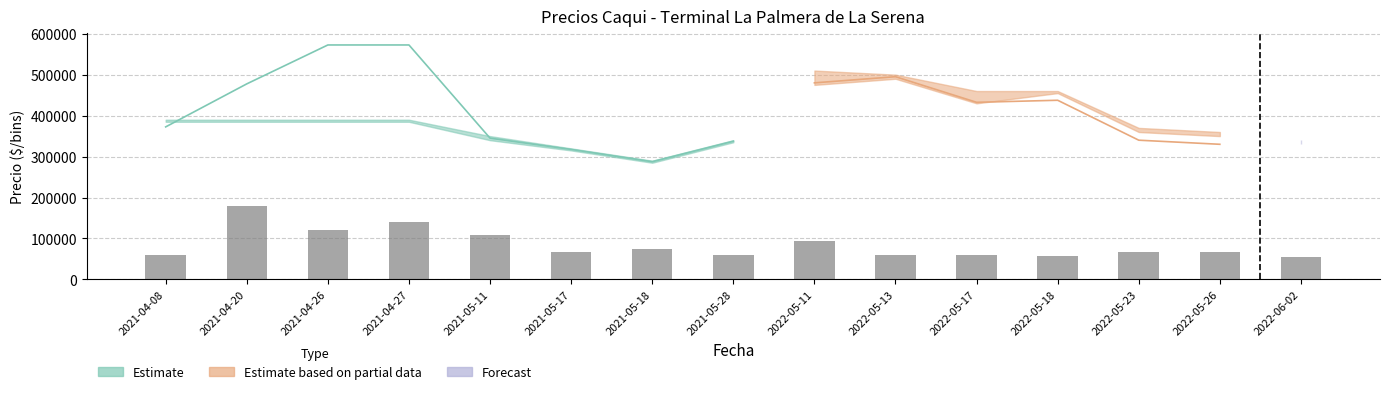

How many values exceed 67358?

9